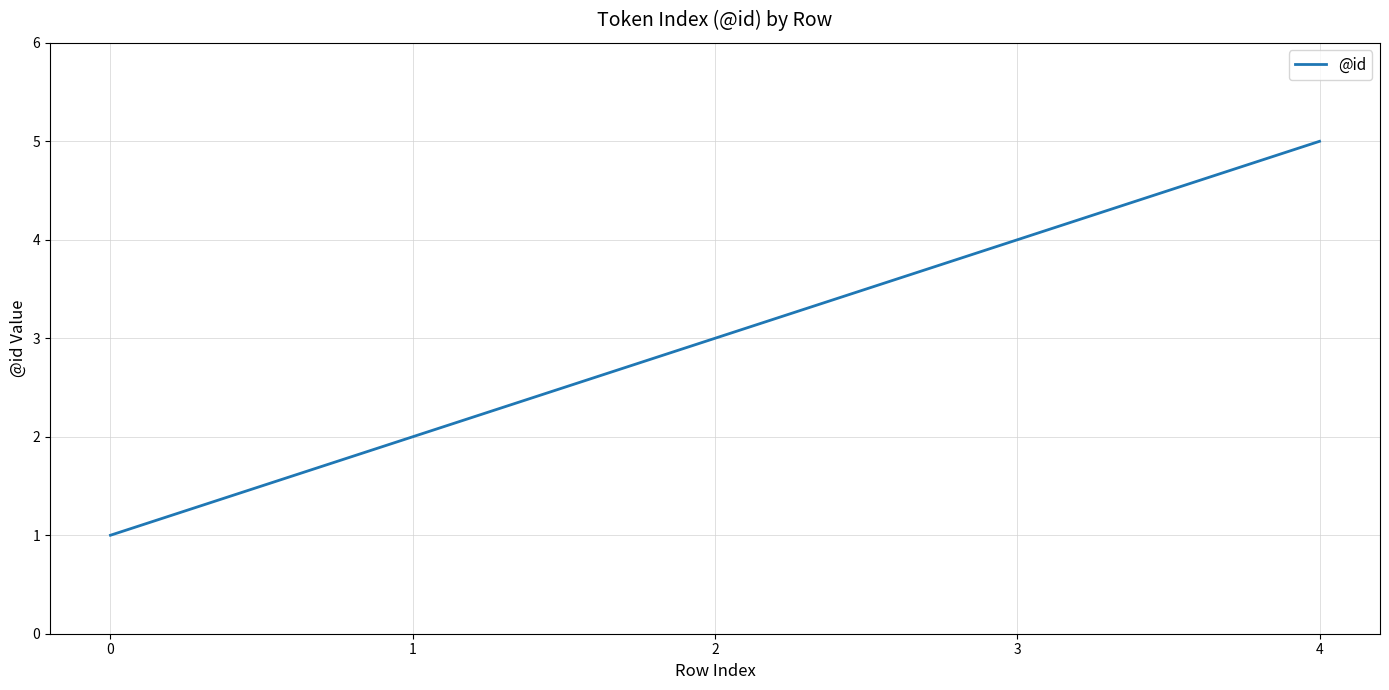

What is the smallest value displayed?

1